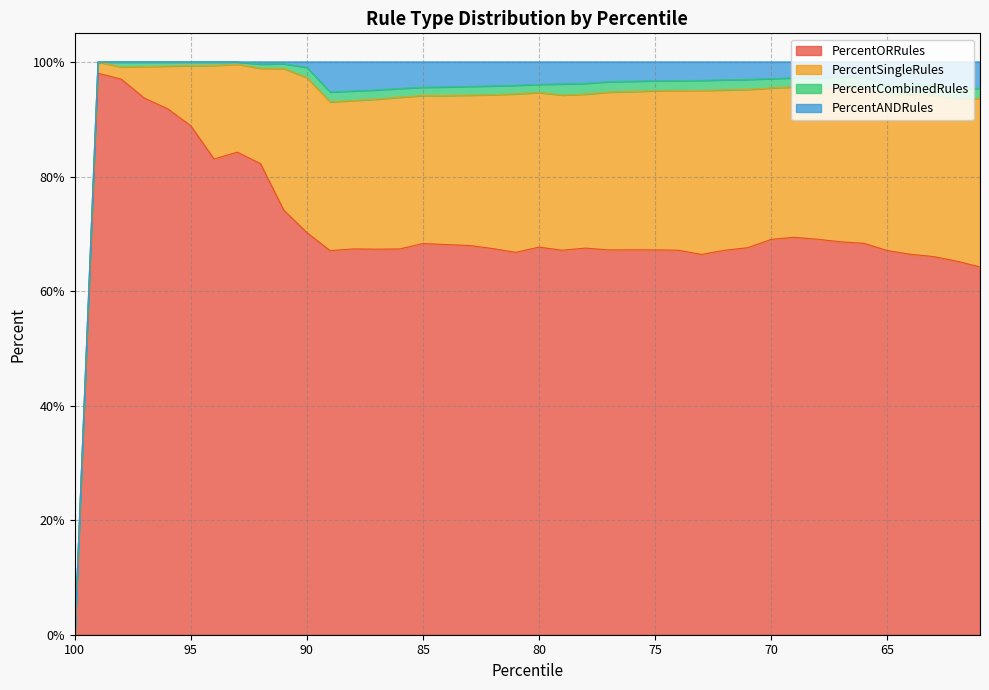

True or false: PercentORRules has more than 2 interior local peaks.

True